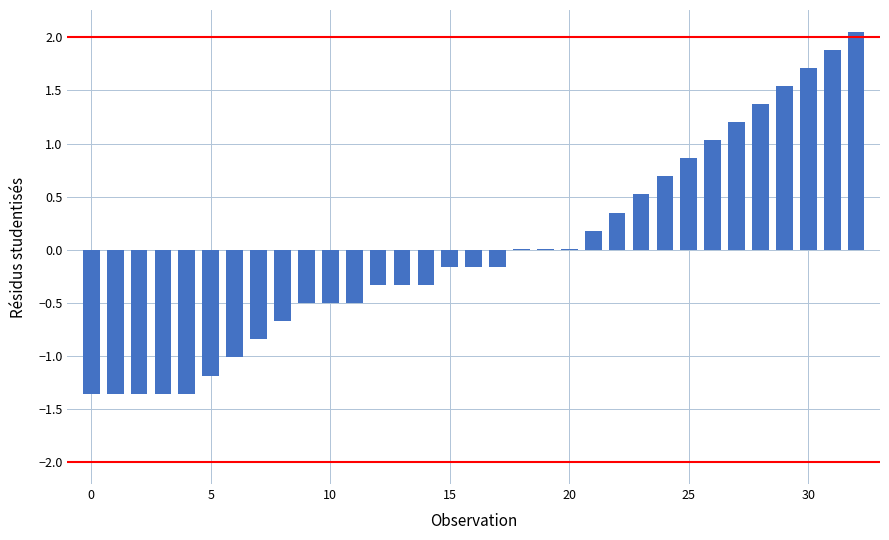

How many series are shown in this chart?

1